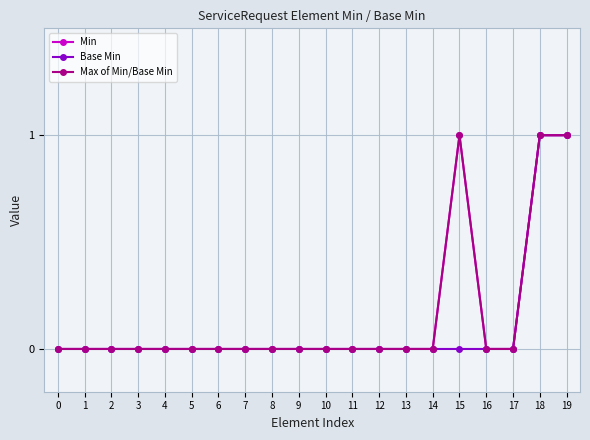

At how many categories does at least one series exceed 0?

3